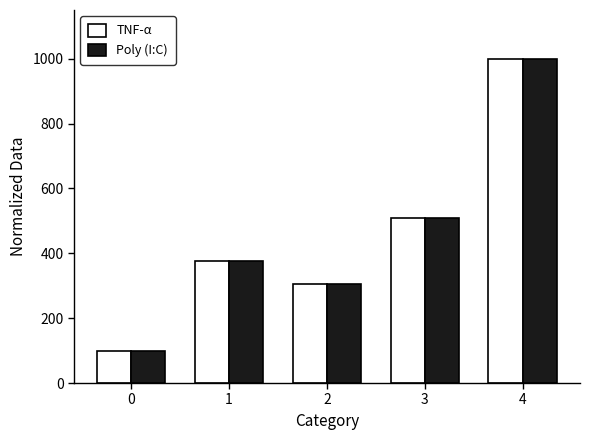

Is the value of Poly (I:C) at 1 greater than the value of TNF-α at 3?

No